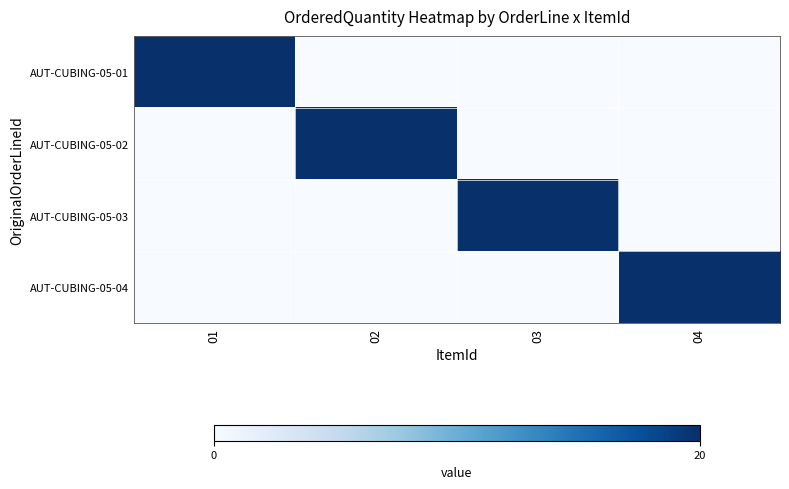

What is the greatest value displayed?

20